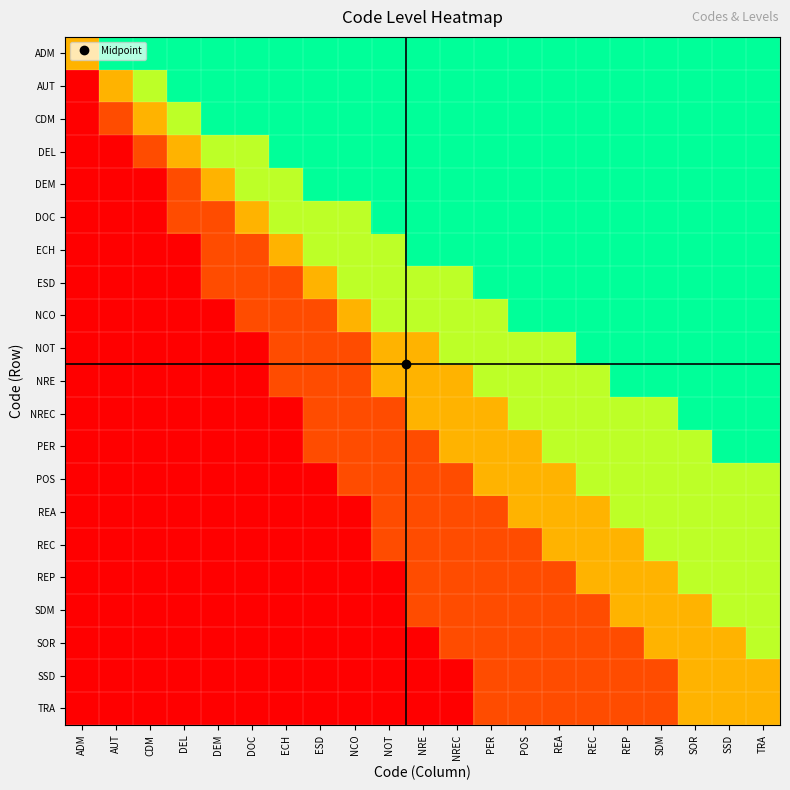

How many series are shown in this chart?

21